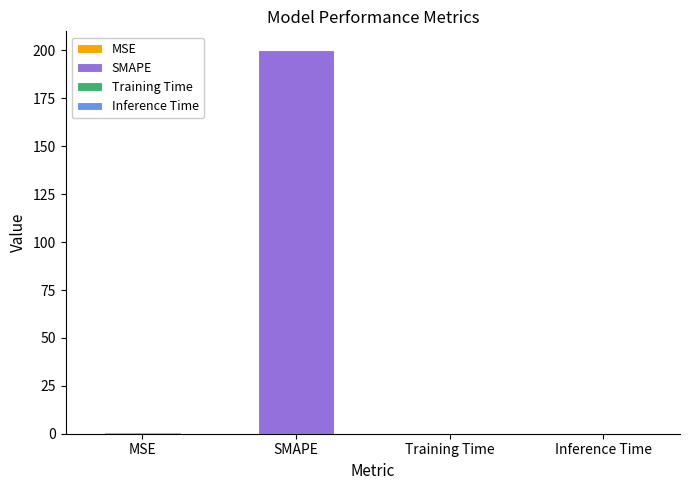

What is the sum of all values?

200.9